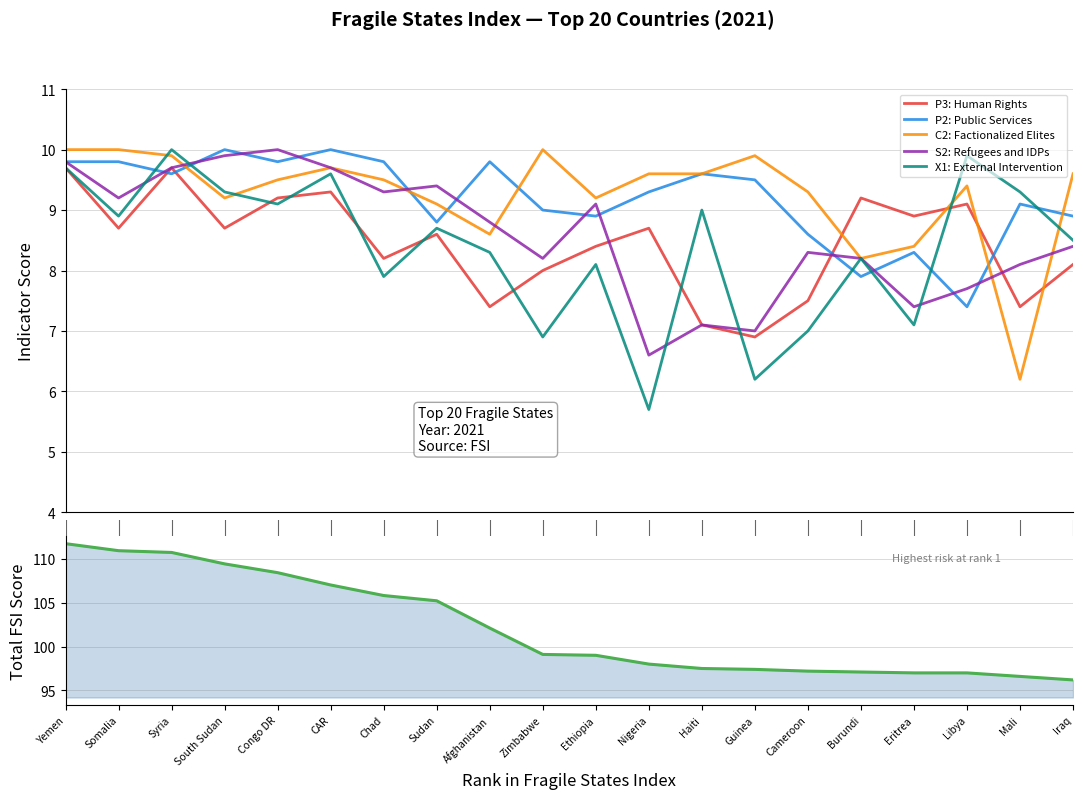

After their last crossing, which series has the higher values: P3: Human Rights or C2: Factionalized Elites?

C2: Factionalized Elites